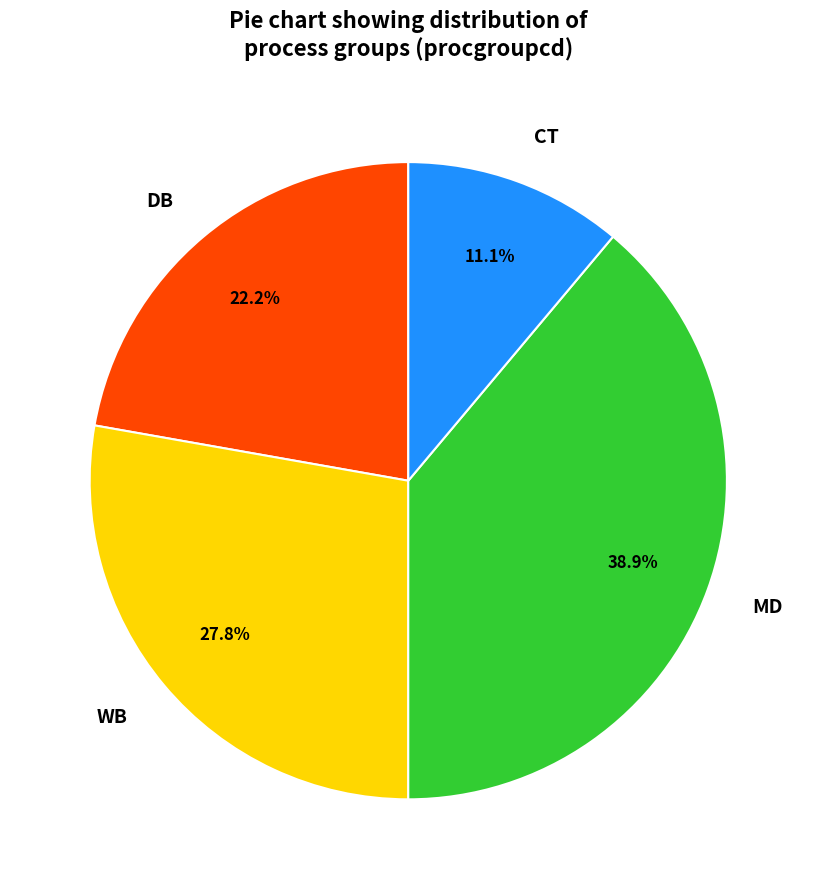

Combined, what portion of the pie is MD and CT?

50.0%